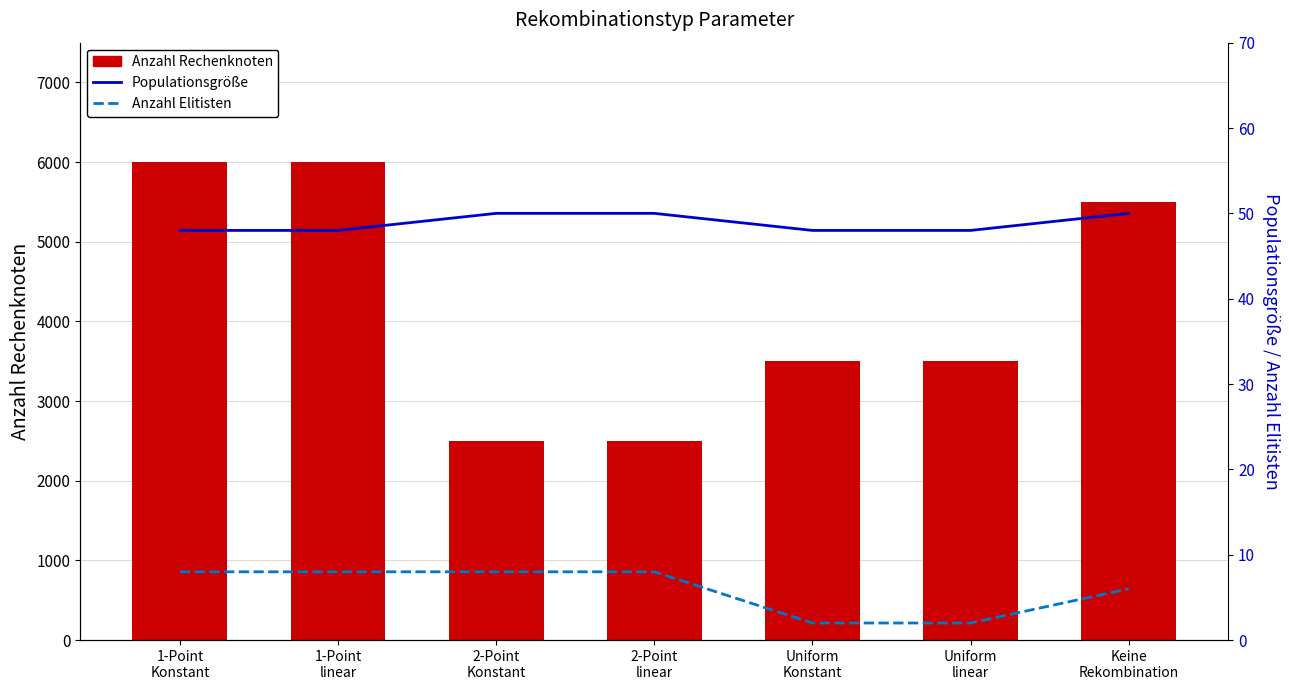

What is the label of the 5th bar from the right?

2-Point
Konstant